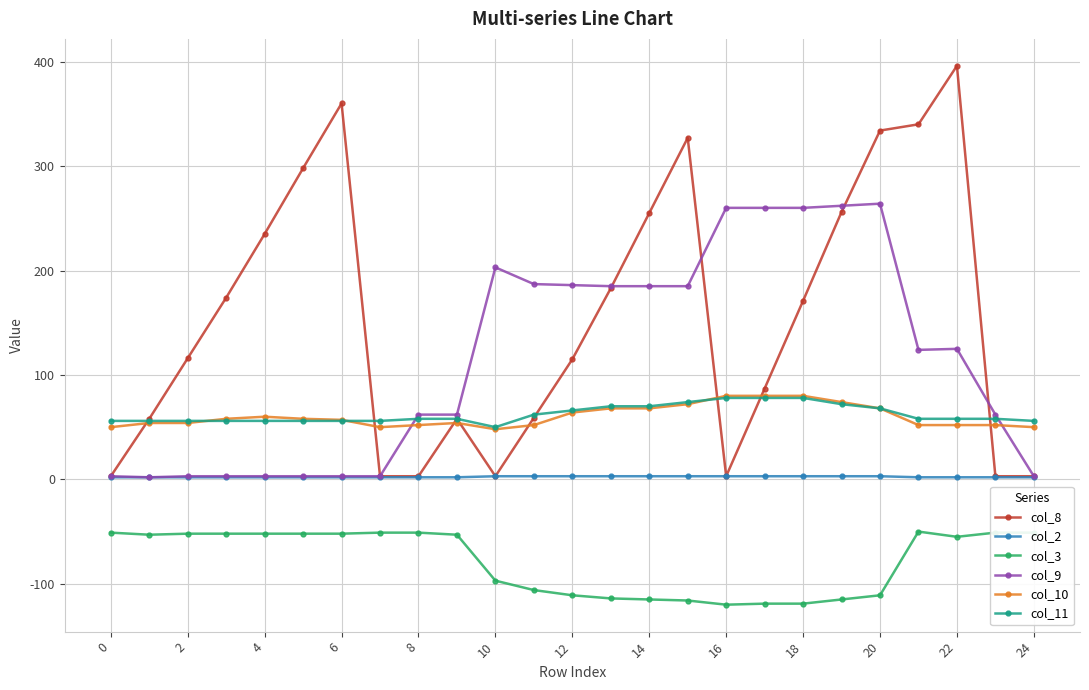

At how many categories does at least one series exceed 320?

5